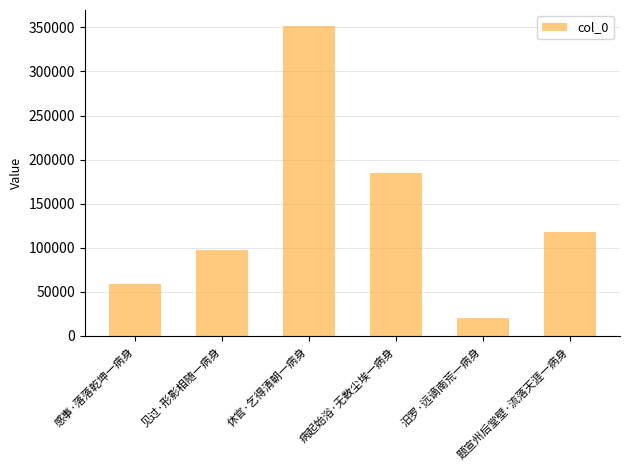

How many values are below 117452?

3